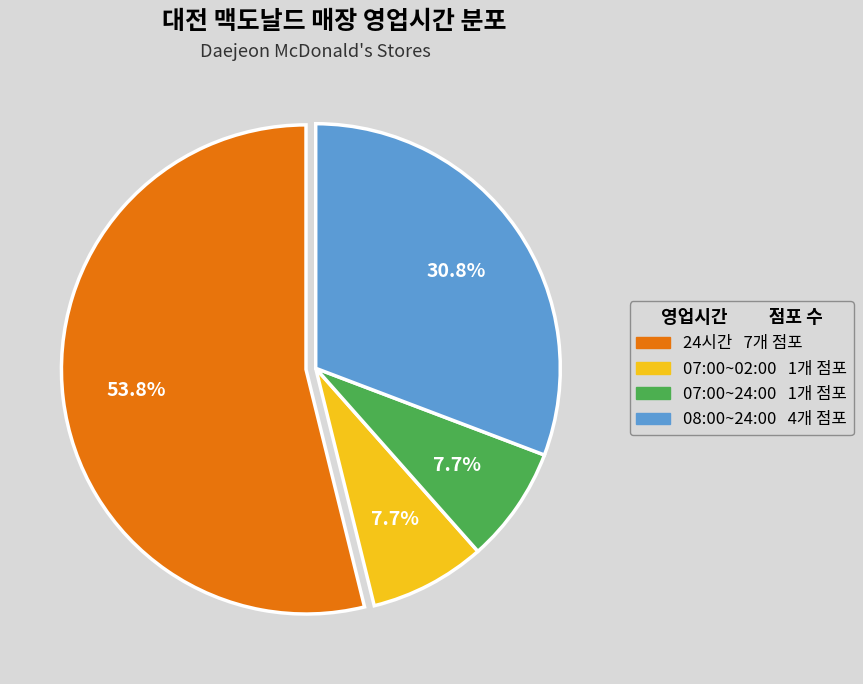

Does 07:00~02:00 account for over 50% of the chart?

No